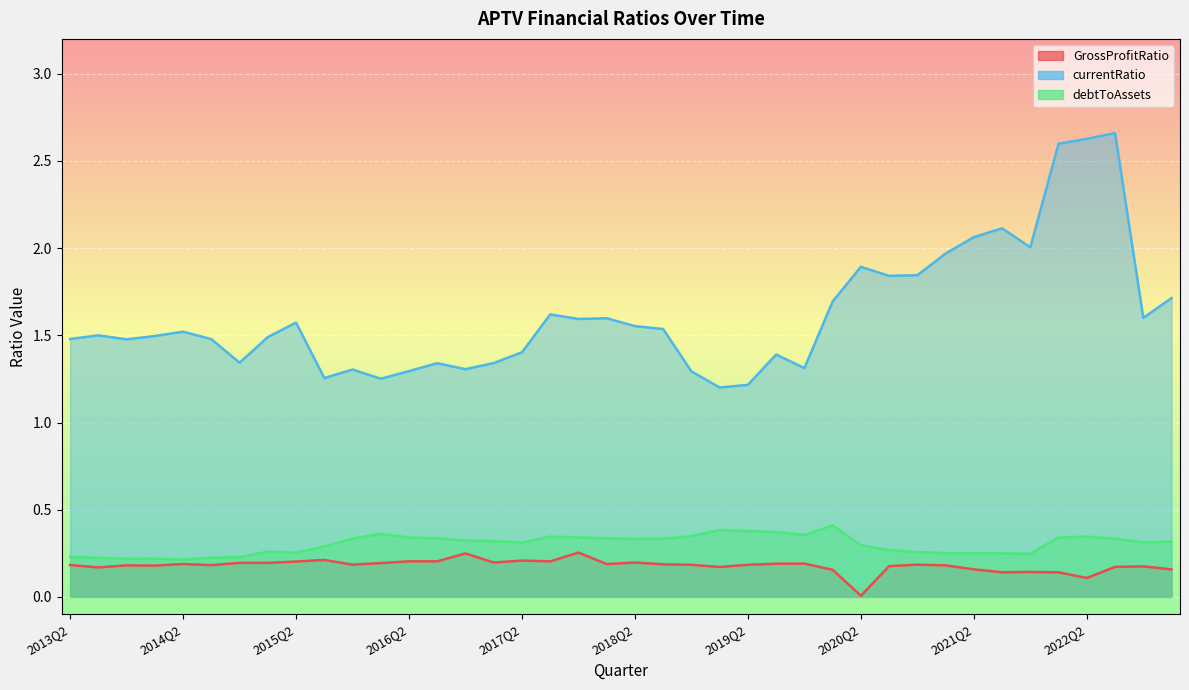

In currentRatio, how many points are lower than both neighbors (excluding endpoints)?

11